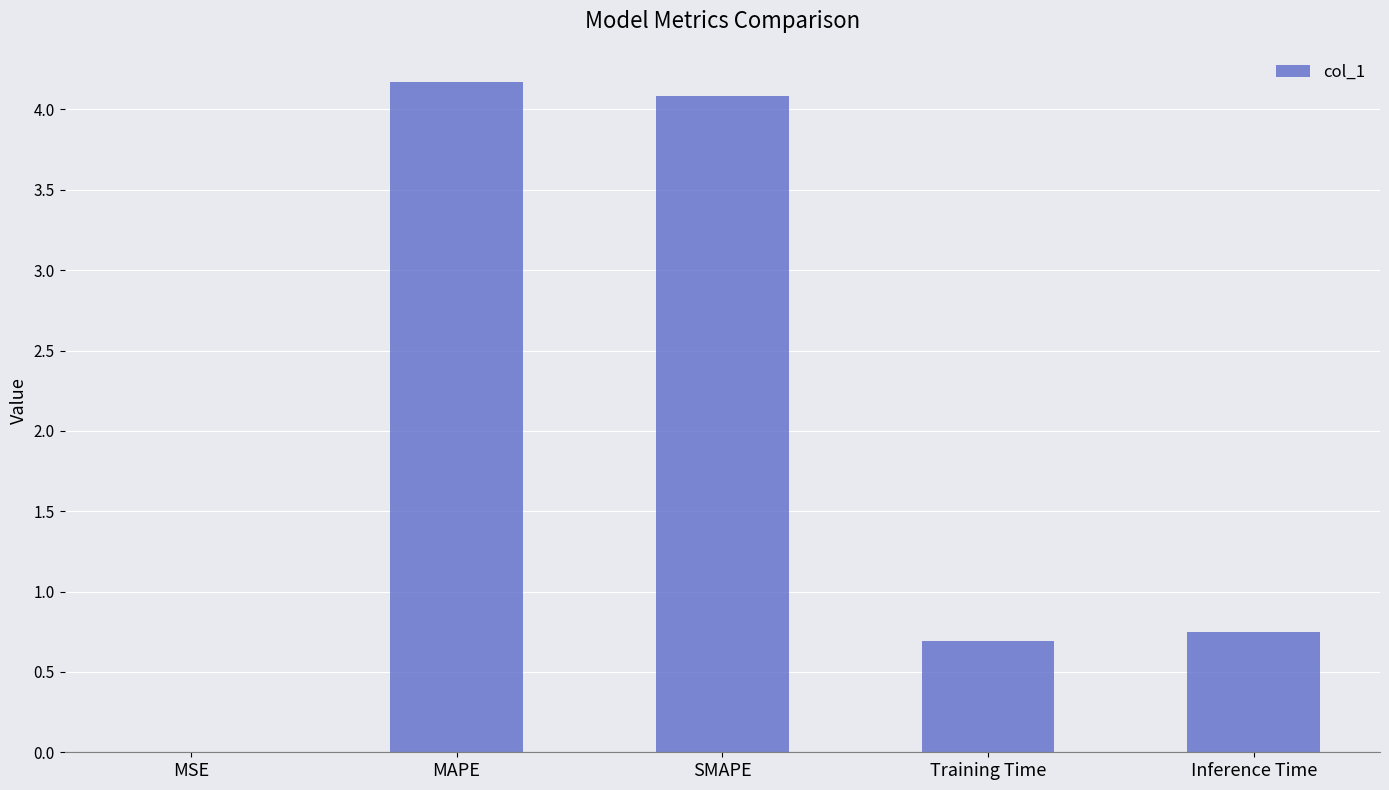

True or false: the data shows 1.2 at Inference Time.

False